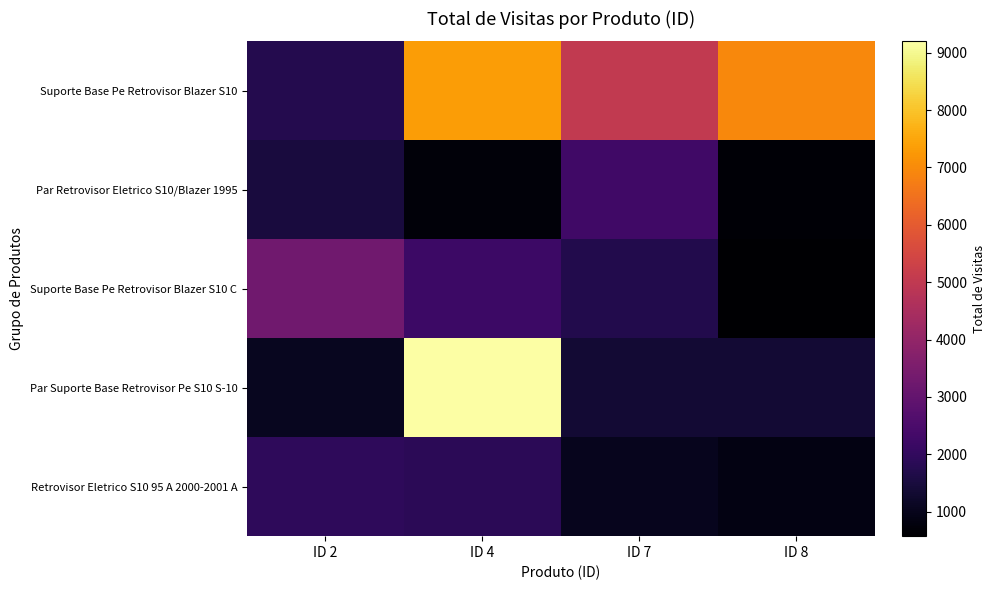

Which series has the largest total across all categories?

Suporte Base Pe Retrovisor Blazer S10